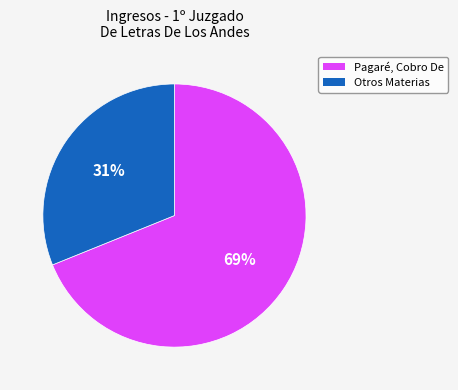

How many slices are in this pie chart?

2